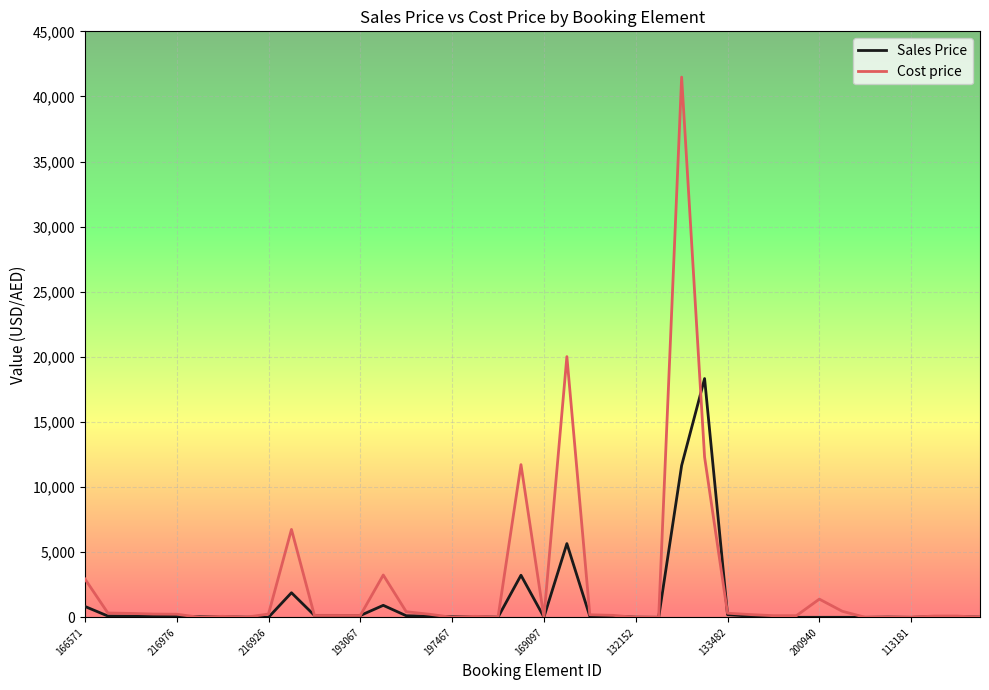

Which series has the largest range (max minus min)?

Cost price